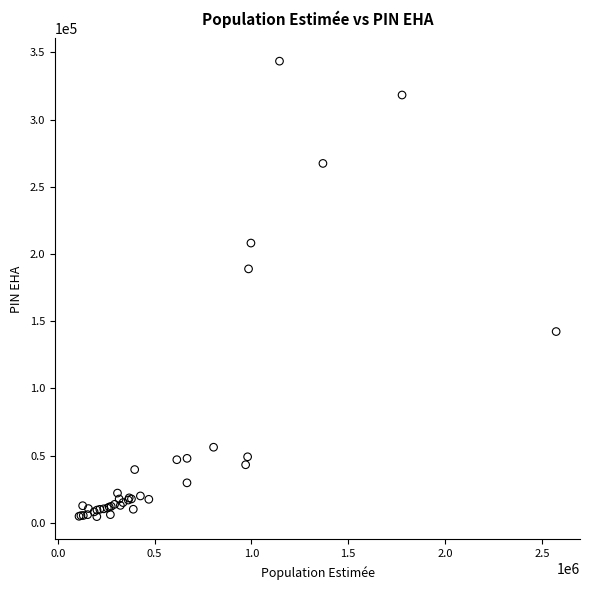

What Y value in the scatter plot is closest to 174059?

188937.1